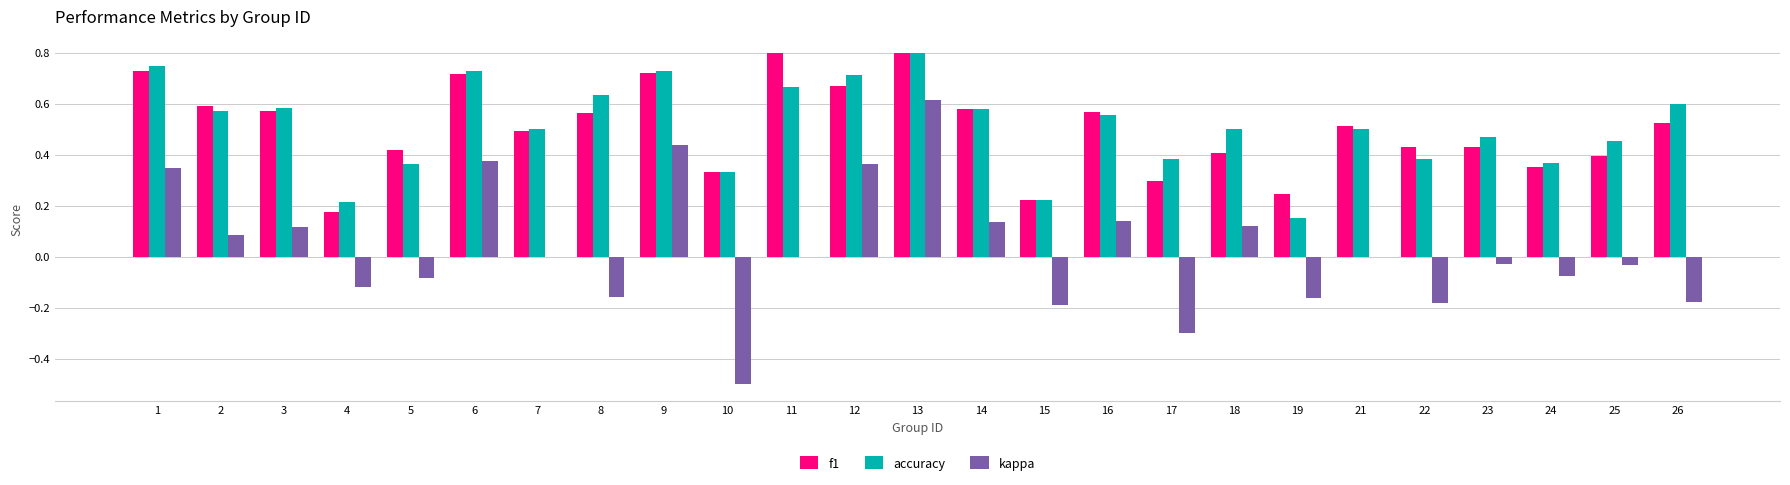

Which series changed the most between 13 and 14?

kappa